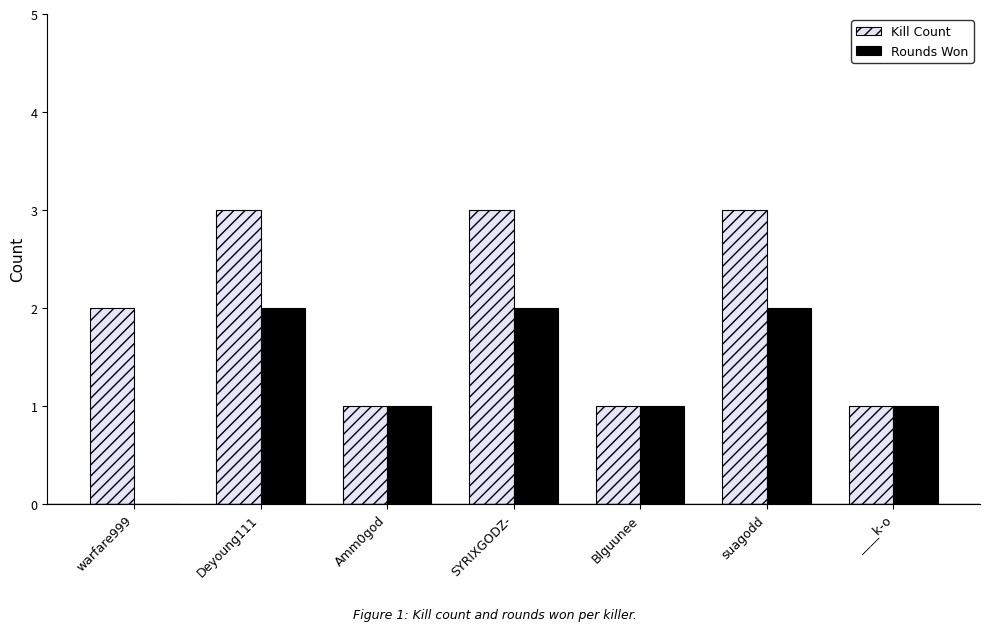

Count the number of data series in this chart.

2